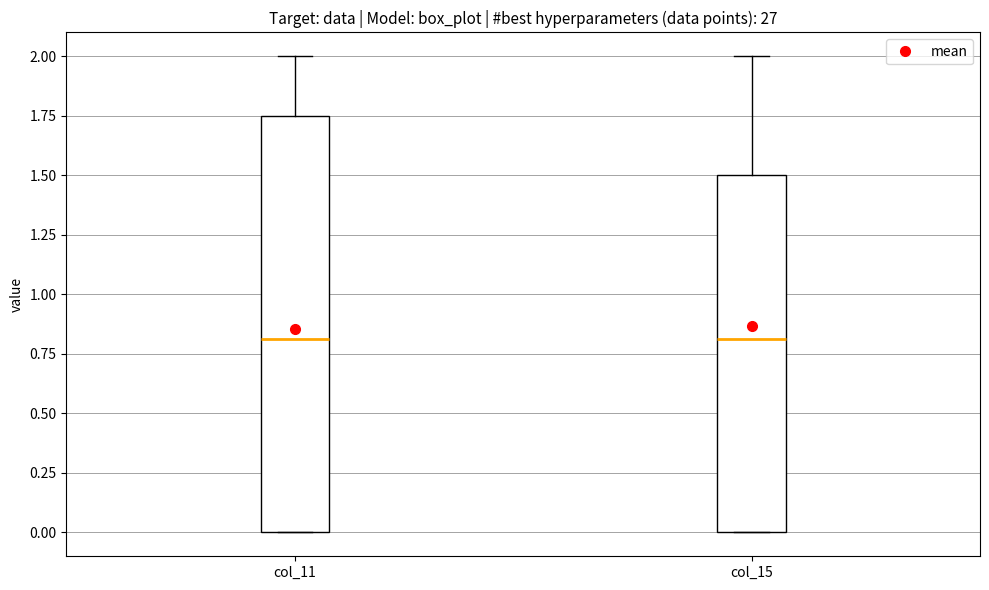

Reading left to right, transcribe this box plot: for each box, give where its median line is, the range the box spans, and where its two whiskers end, as read against the y-axis. The values are not printed on the chart, so give them approximately, as read against the axis.

col_11: median 0.80, box 0.00 to 1.75, whiskers 0.00 to 2.00
col_15: median 0.80, box 0.00 to 1.50, whiskers 0.00 to 2.00